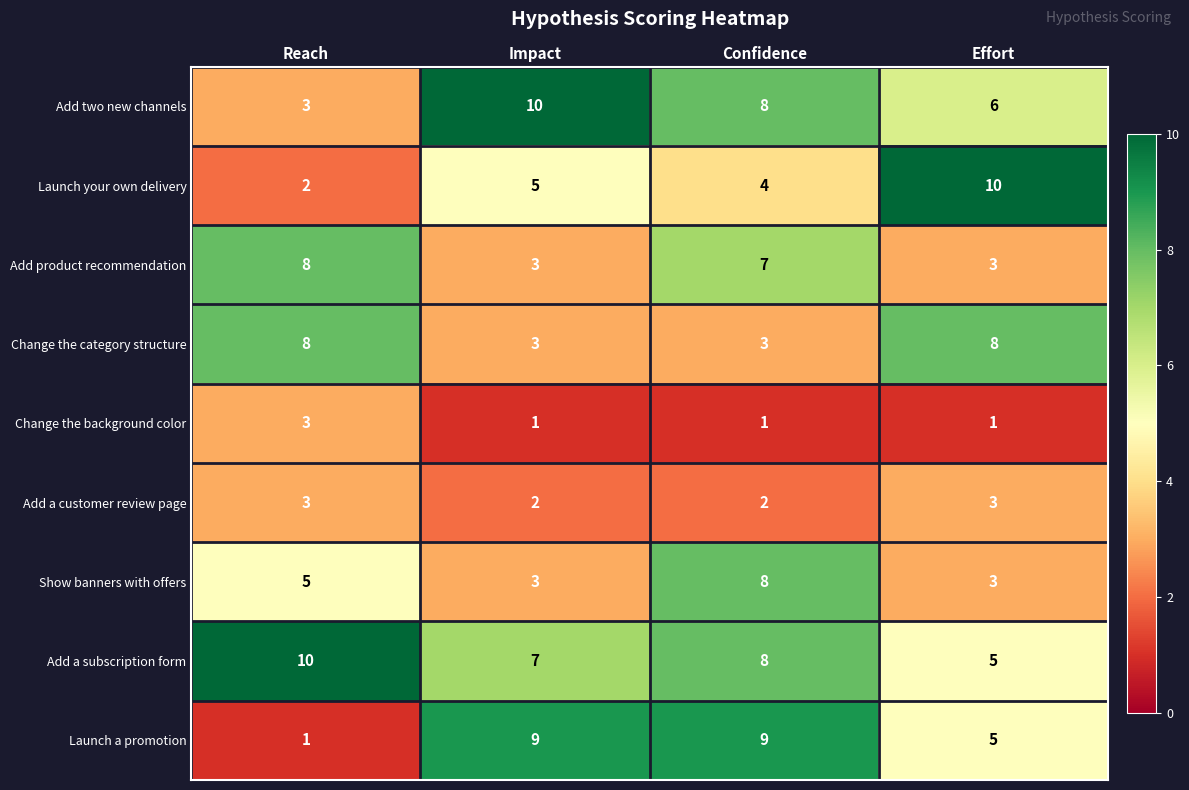

At how many categories does at least one series exceed 1?

4